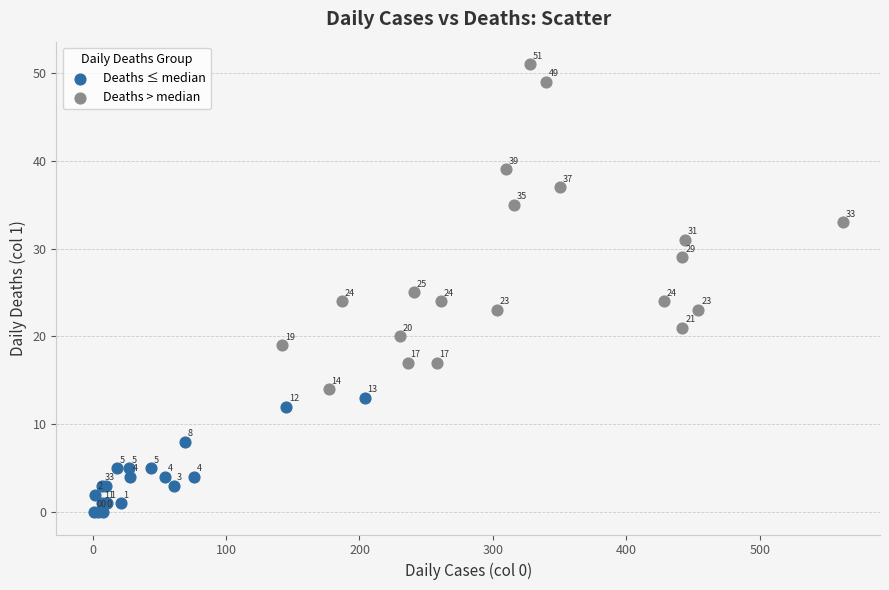

Which series reaches the maximum Y coordinate?

Deaths > median